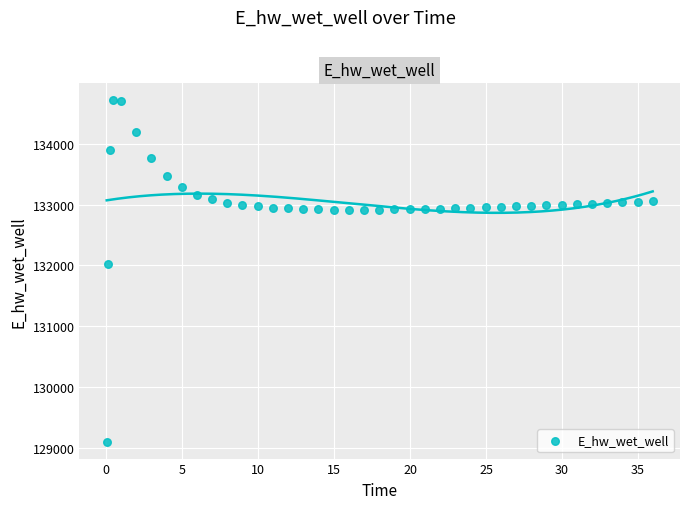

What Y value in the scatter plot is closest to 131909?

132031.8